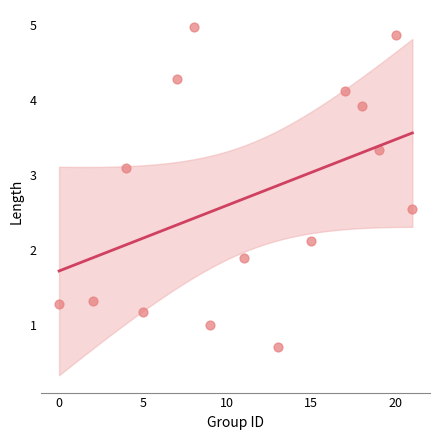

What is the range of X values (max minus min)?

21.0